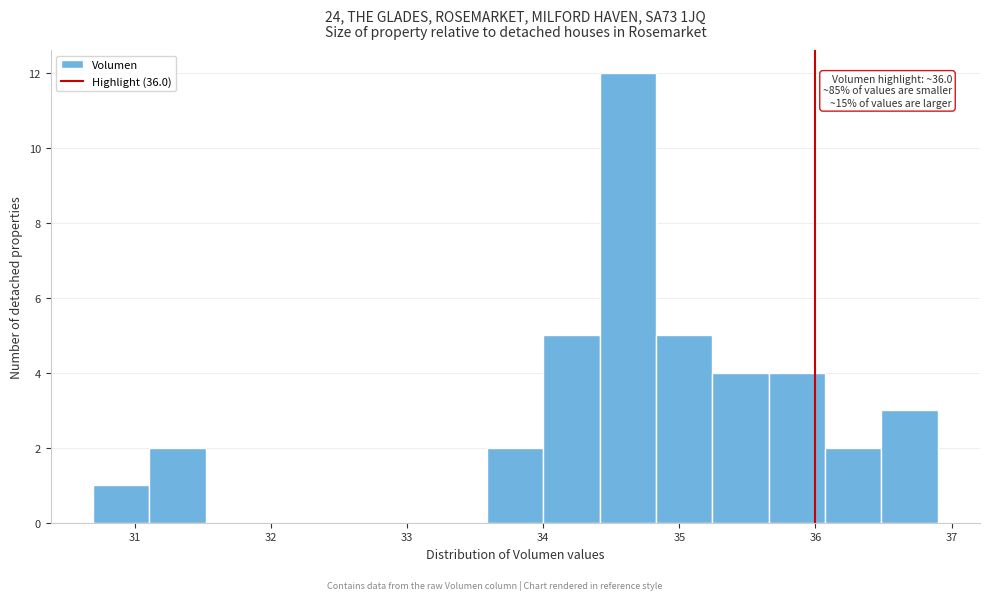

Over which range of the x-axis is the bar tallest?

34.4 to 34.8